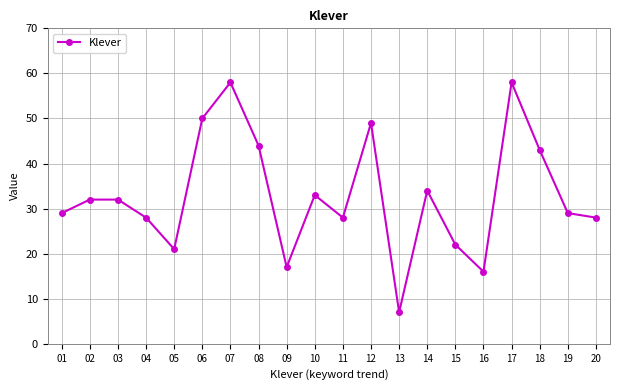

The chart shows a value of 28 at 11. True or false?

True